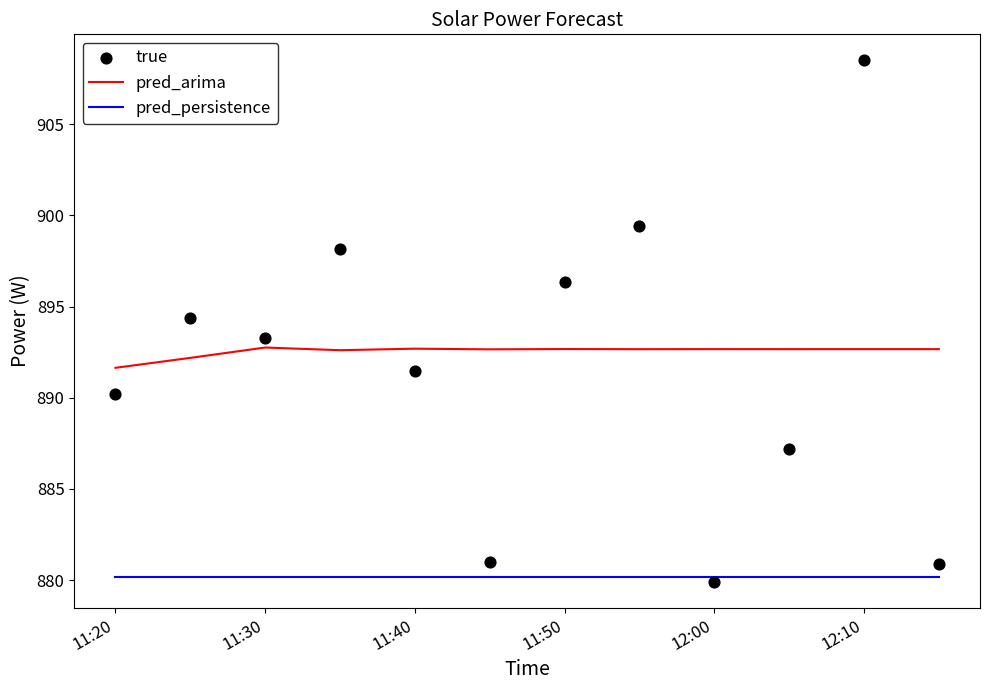

What is the total value across all series at 11:20?

2662.1